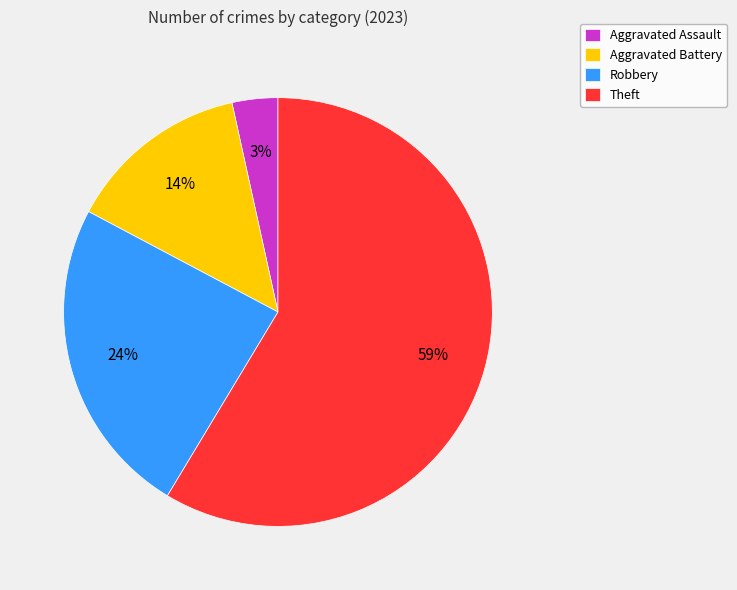

To the nearest percent, what percentage of the pie is Aggravated Battery?

14%